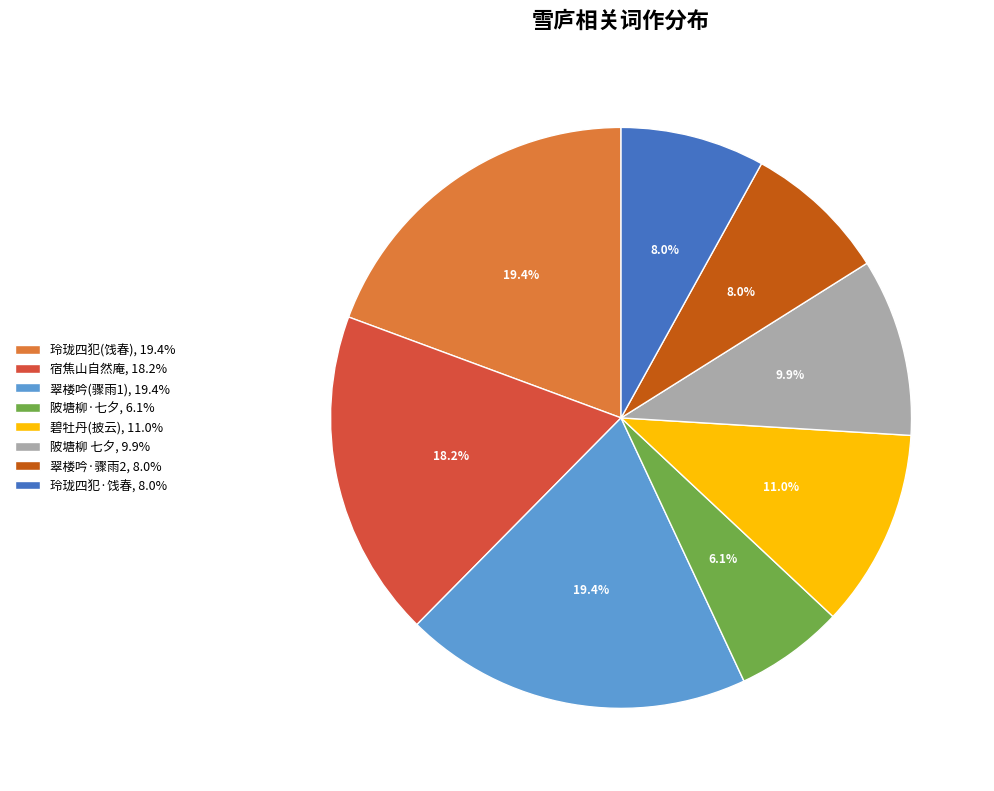

Combined, what portion of the pie is 陂塘柳 七夕, 9.9% and 翠楼吟(骤雨1), 19.4%?

29.3%